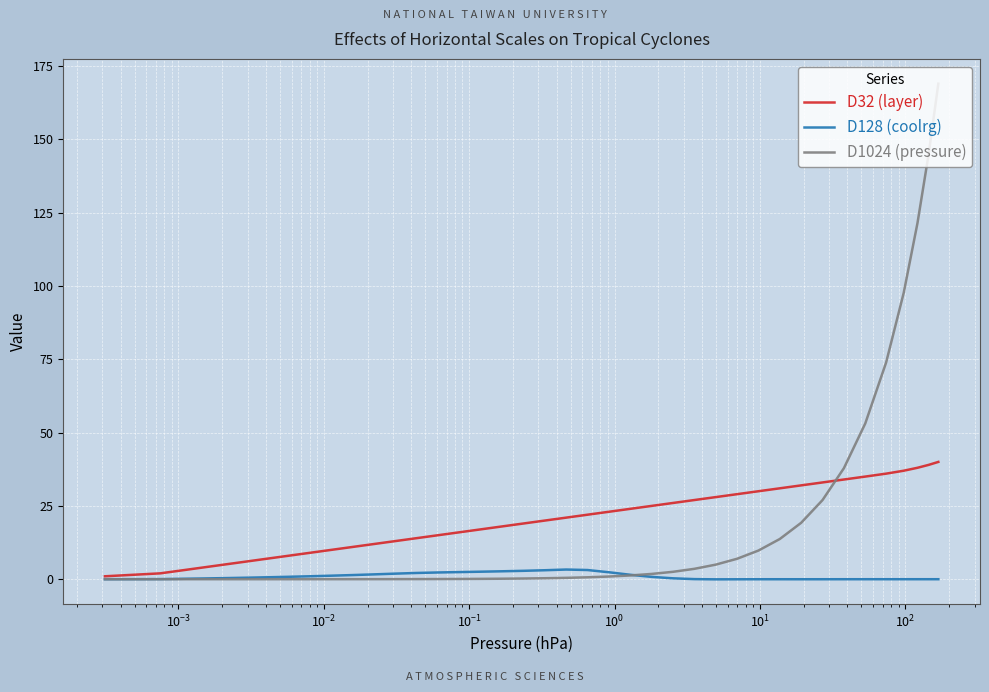

List the series in order of their peak value, highest first.

D1024 (pressure), D32 (layer), D128 (coolrg)